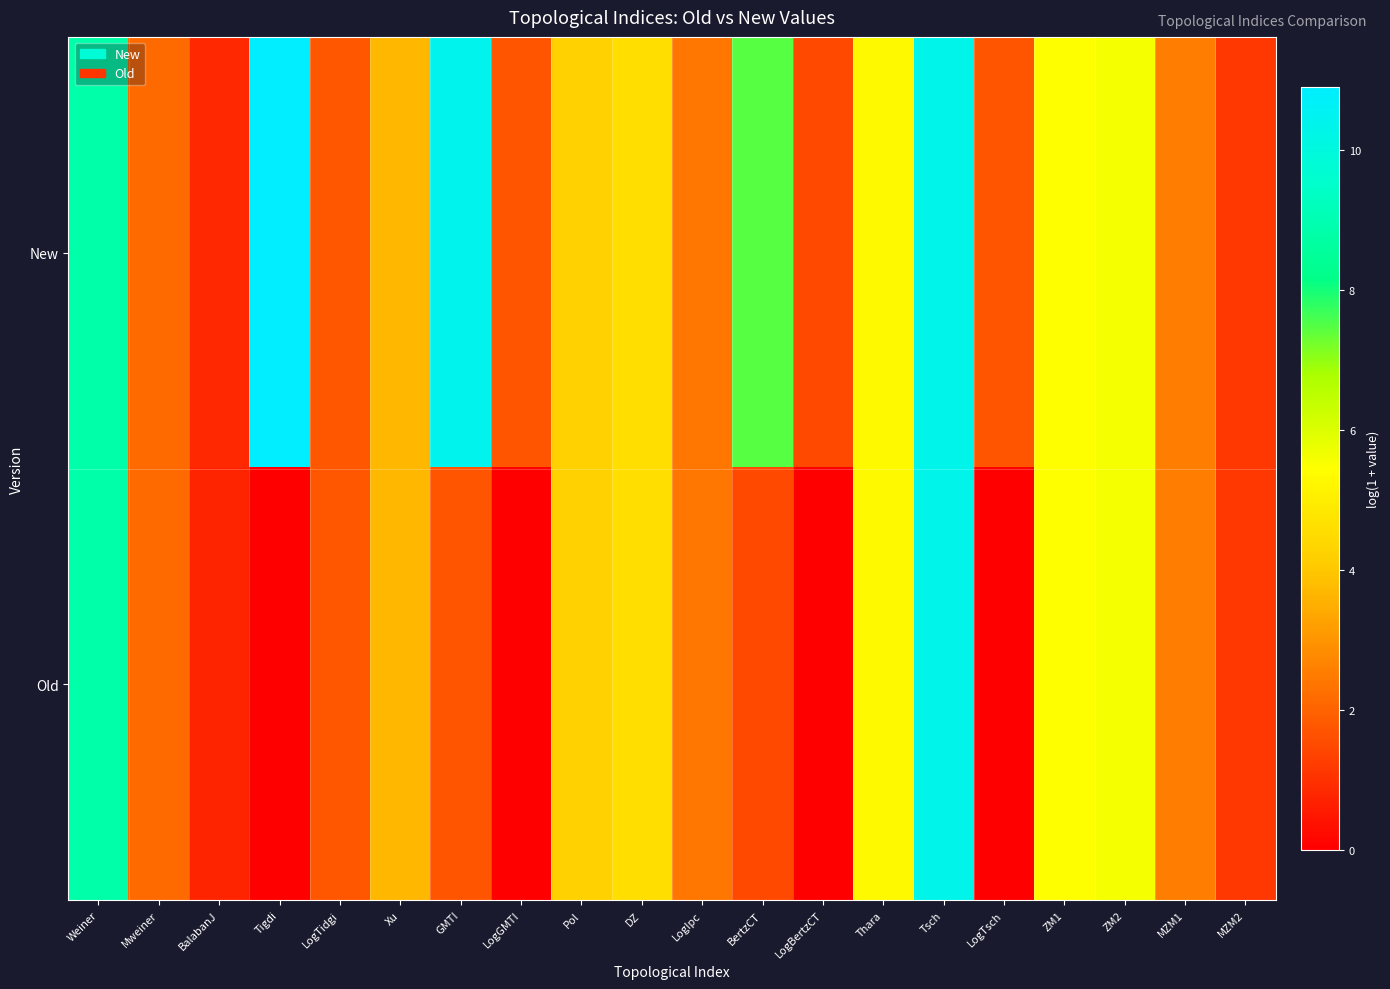

At how many categories does at least one series exceed 1?

19